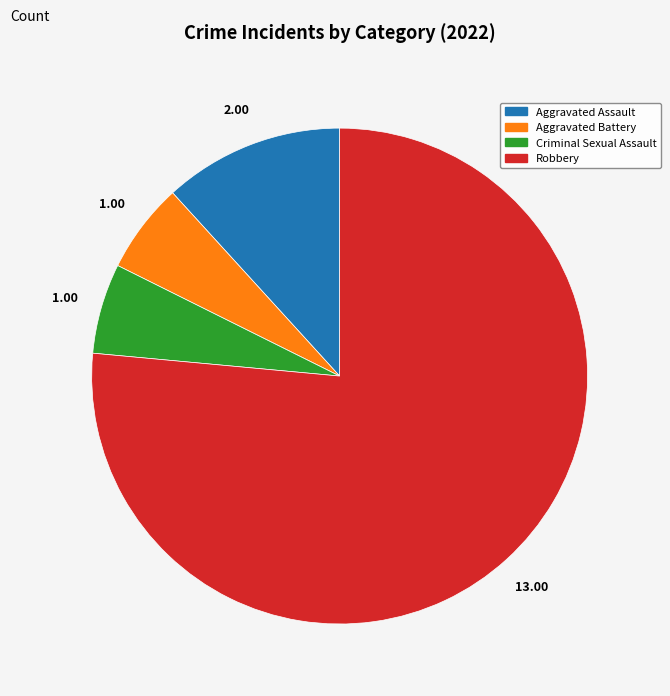

Which category accounts for the majority?

Robbery